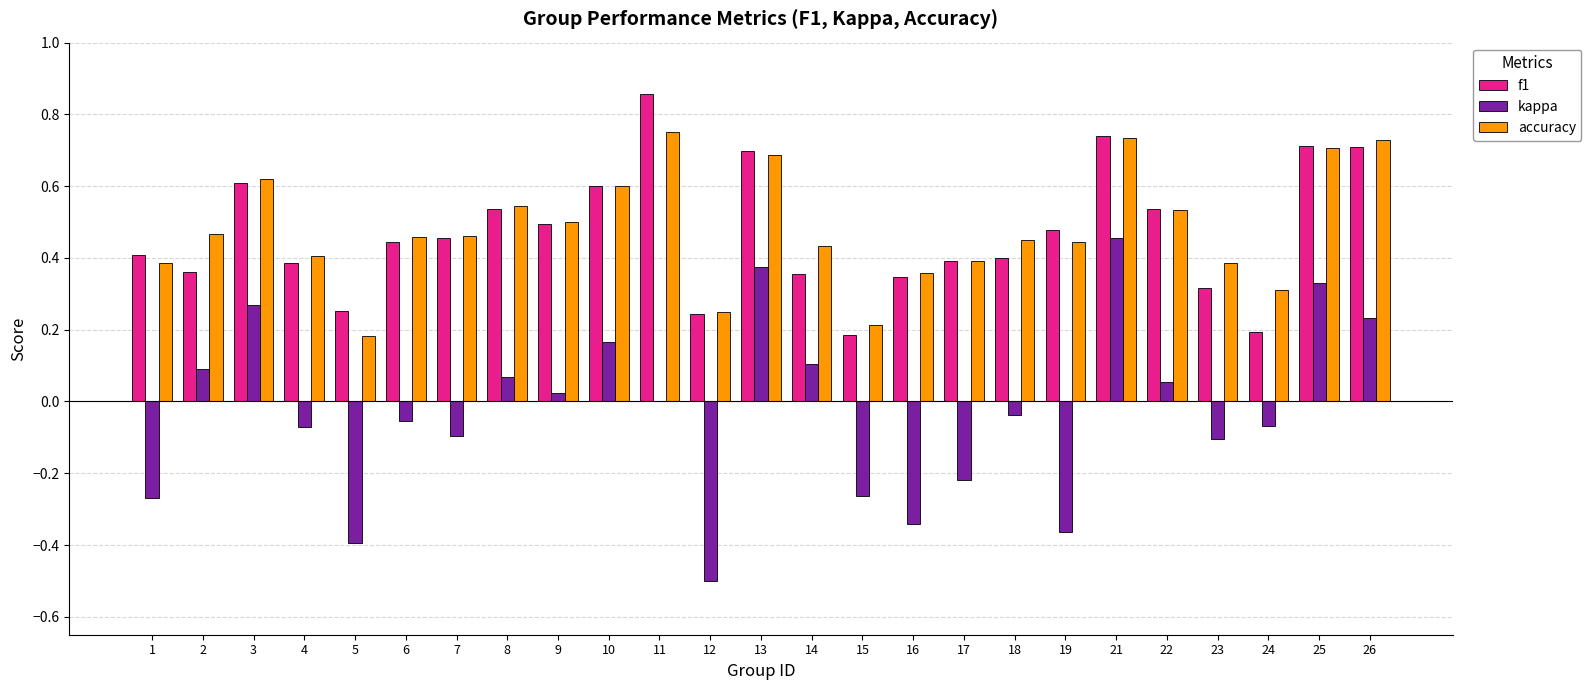

How many groups of bars are there?

25